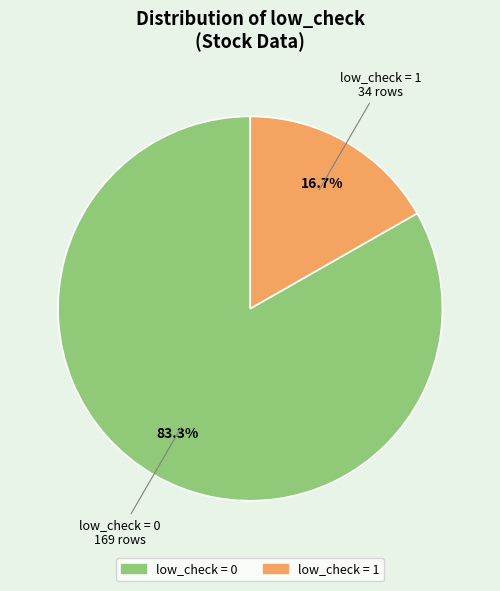

Is there a majority slice in this chart?

Yes